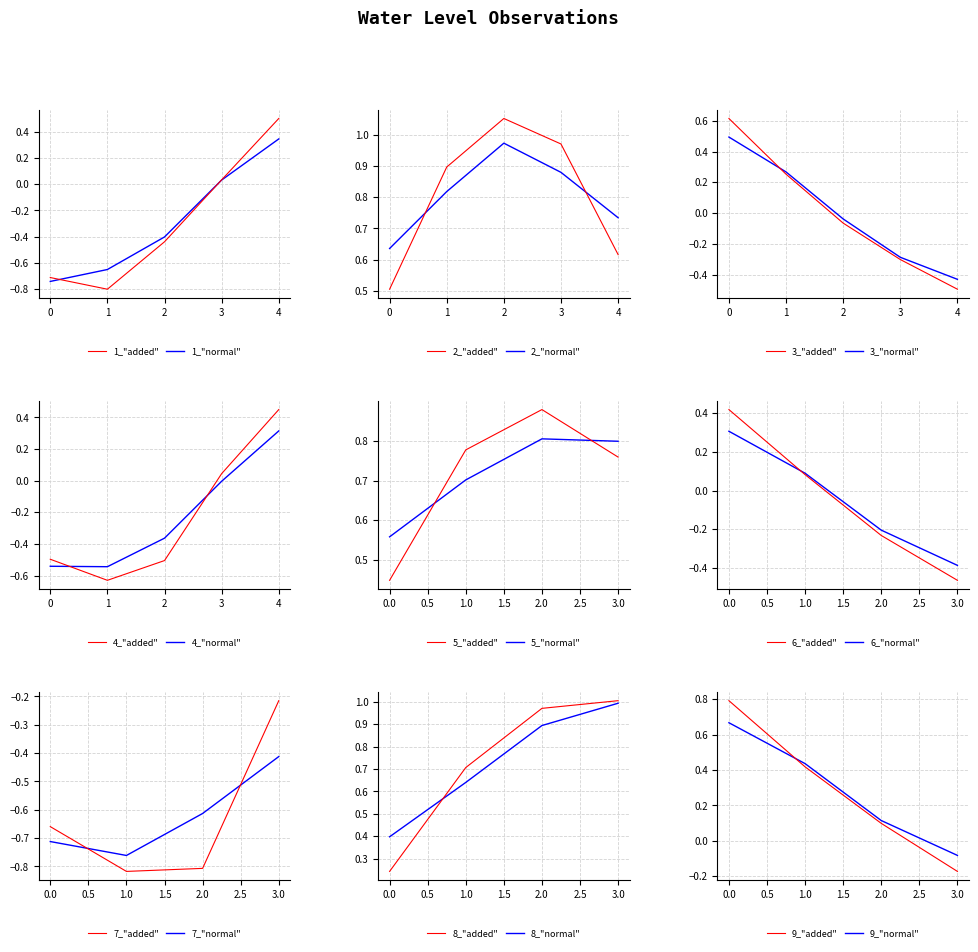

The value of 1_"normal" at 0 is -0.4. True or false?

False